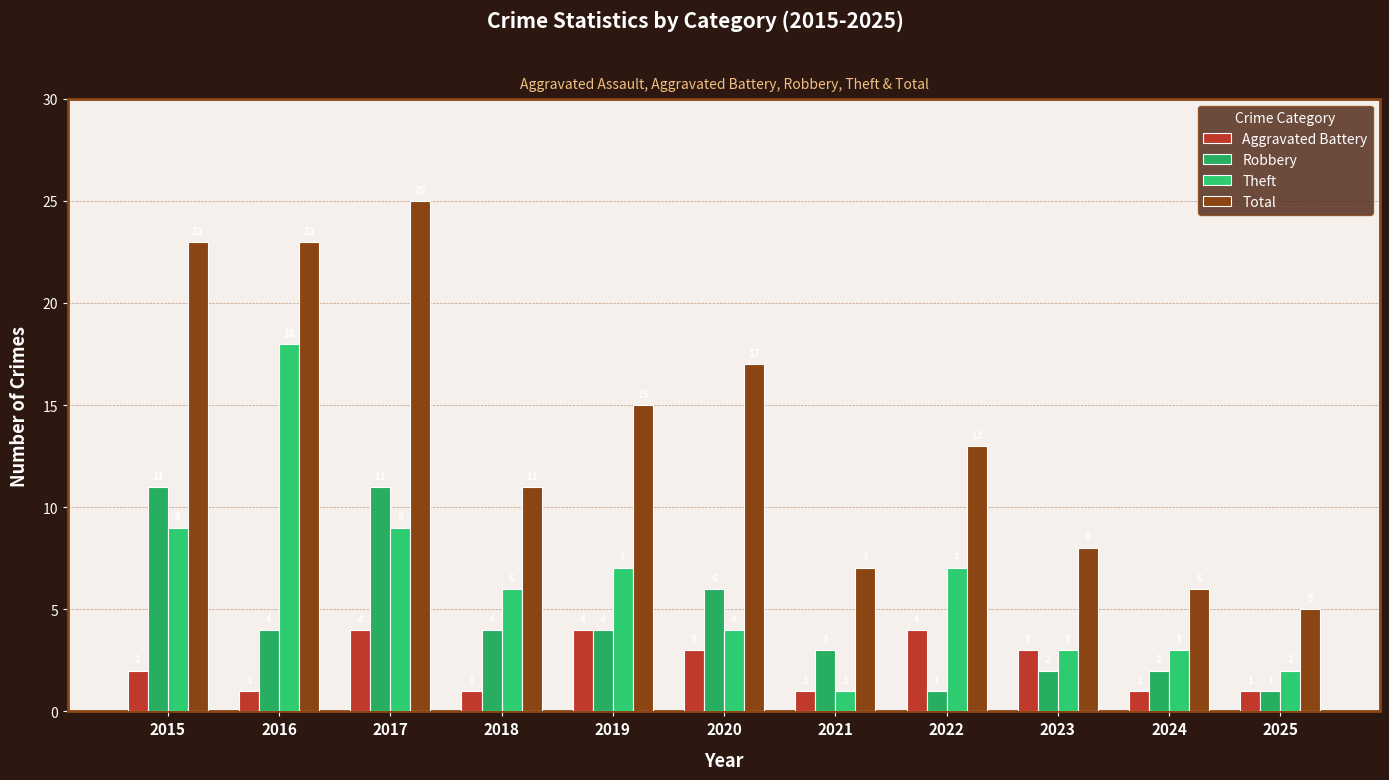

The Theft series shows 11 at 2019. True or false?

False